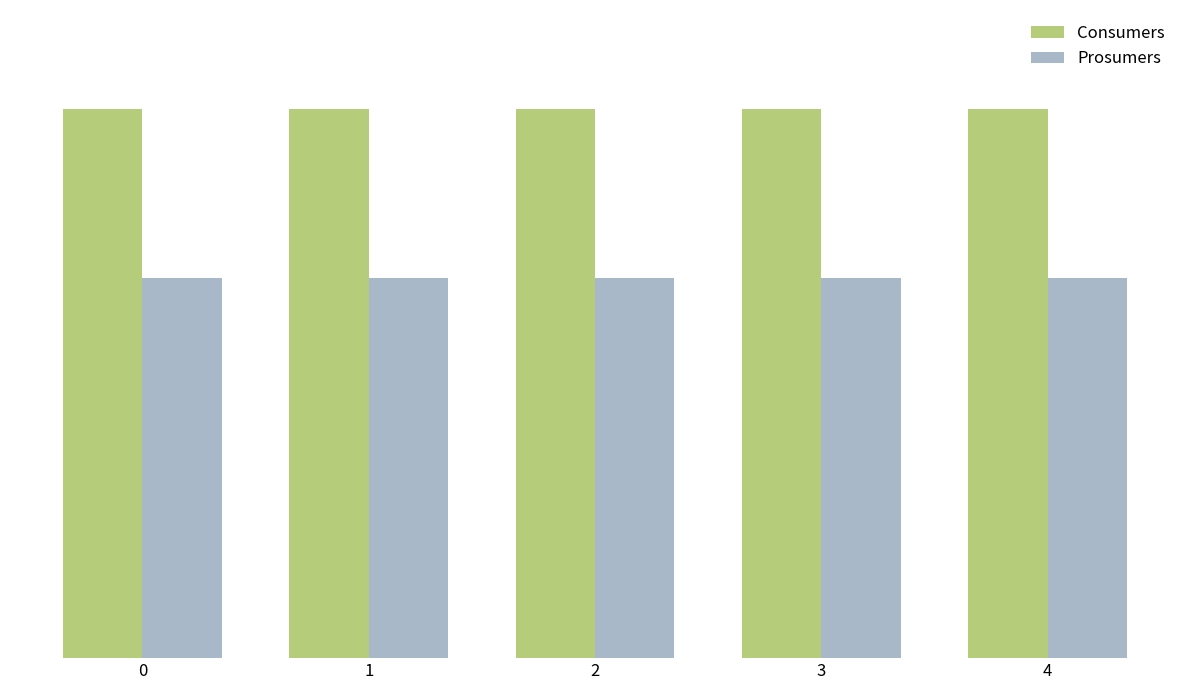

Are the bars grouped side by side (vs. stacked)?

Yes